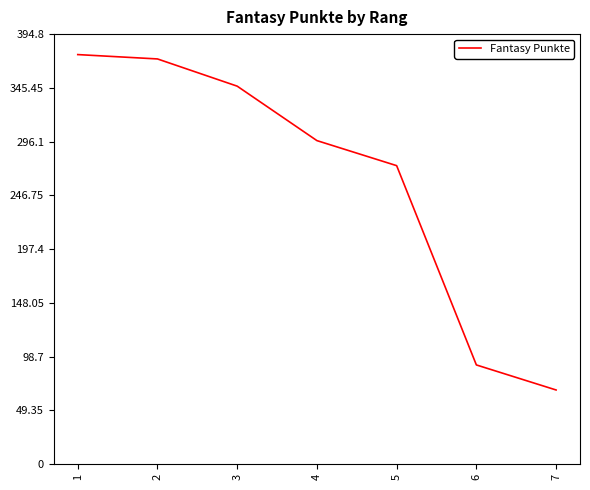

What is the minimum value shown in the chart?

68